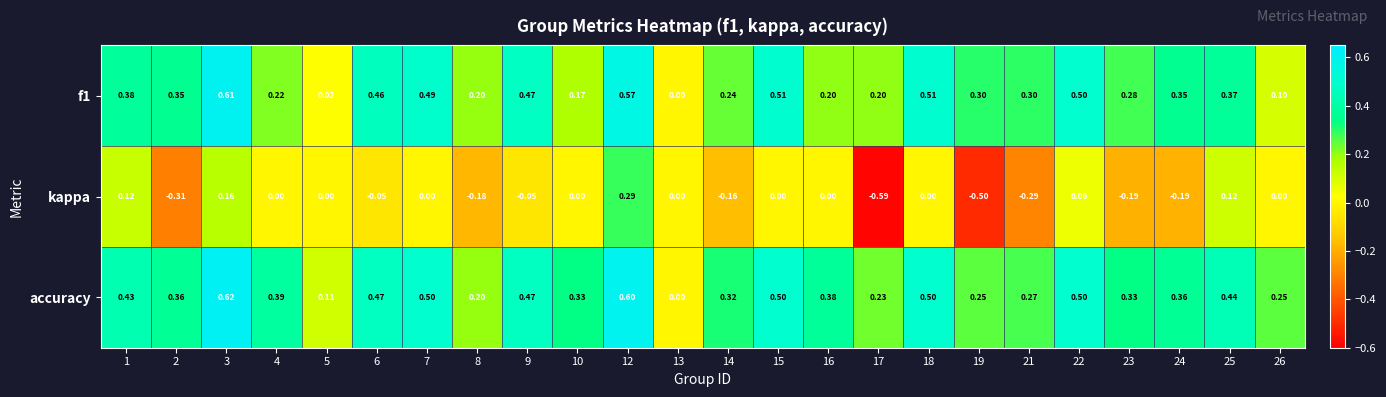

Which series has the largest total across all categories?

accuracy